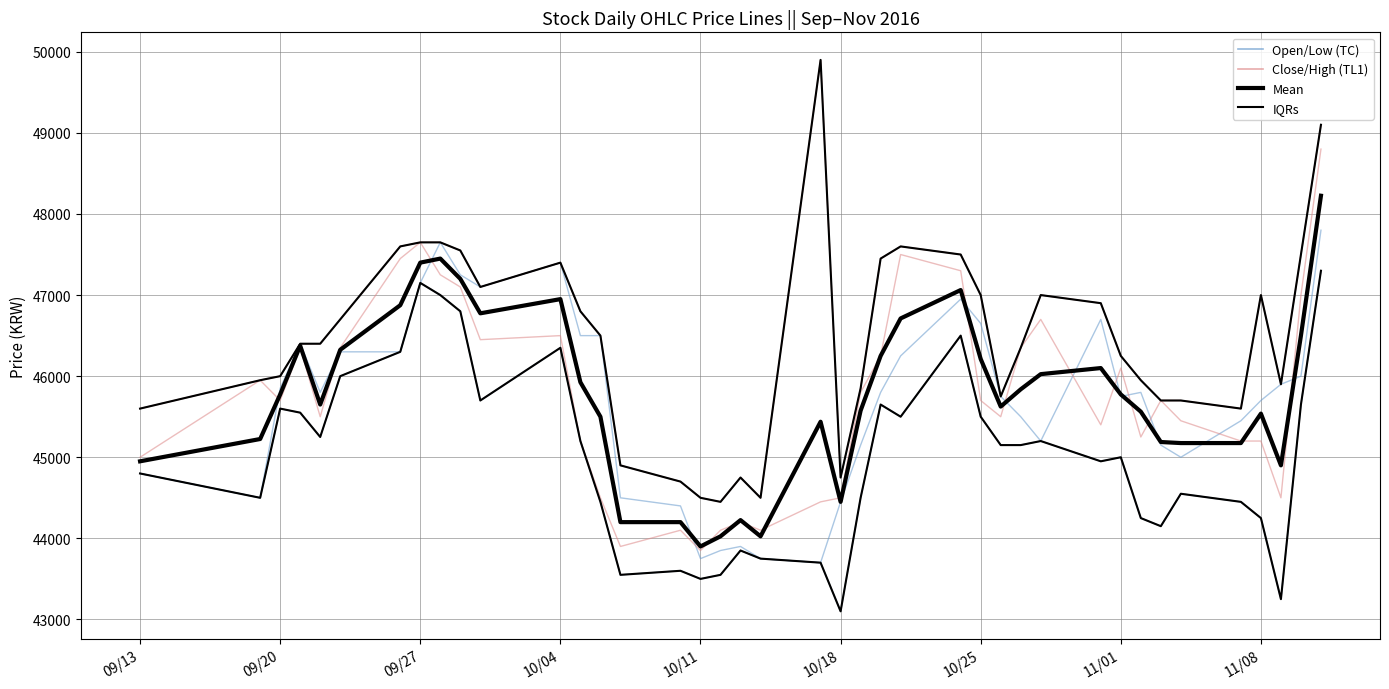

What are all the series names shown in the legend?

Open/Low (TC), Close/High (TL1), Mean, IQRs